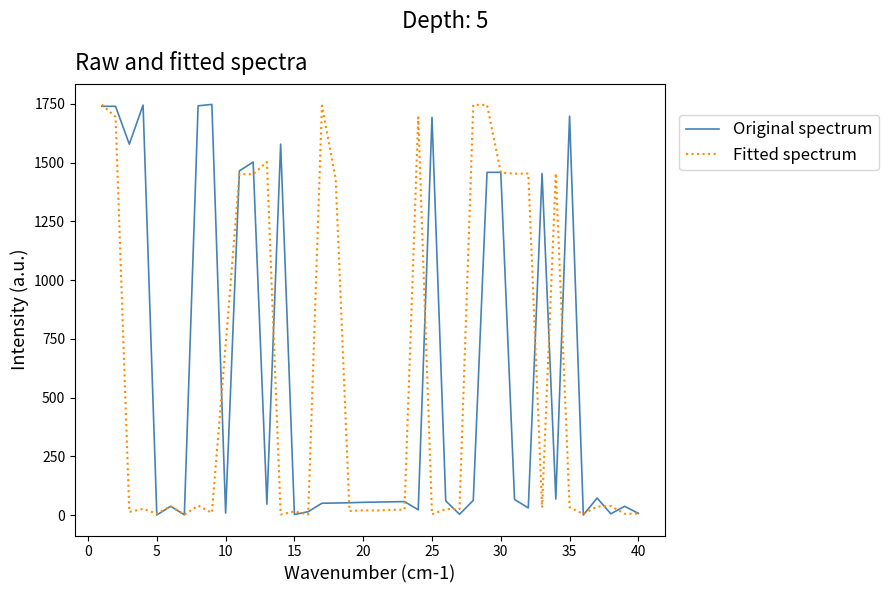

What is the greatest value displayed?

1748